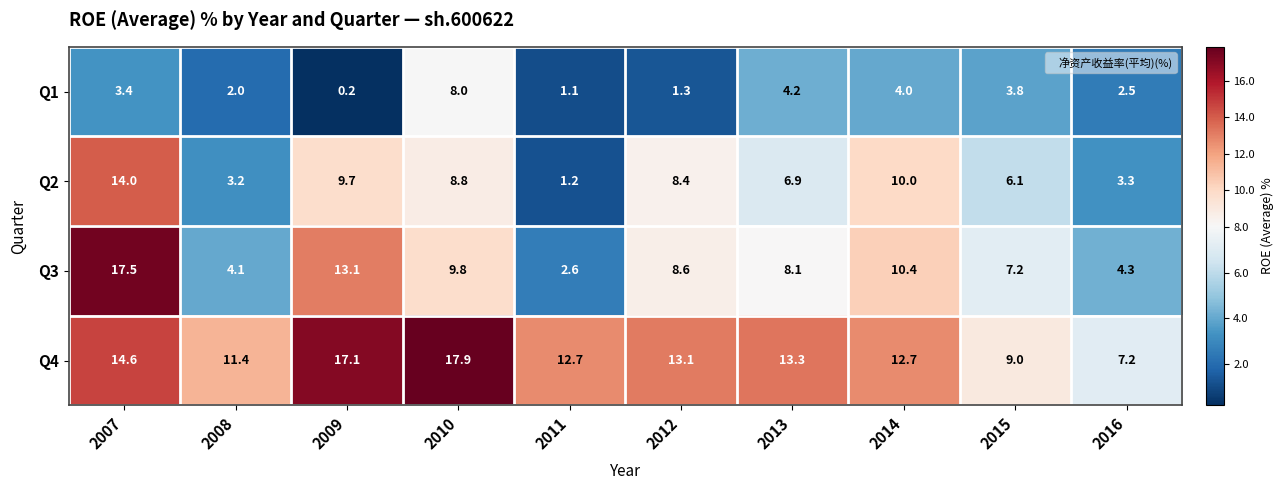

True or false: Q1 has a value of 2.1 at 2014.

False